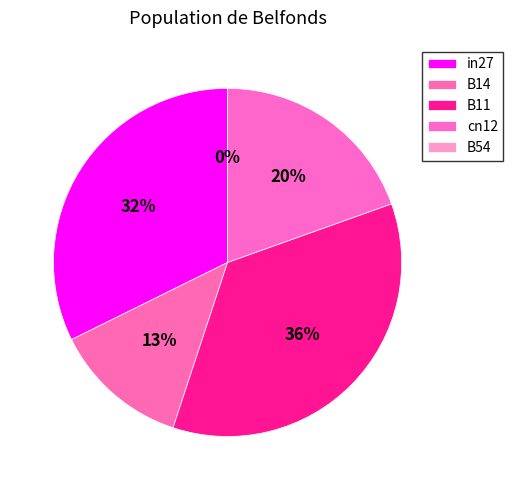

Is it true that cn12 is 7% of the pie?

False